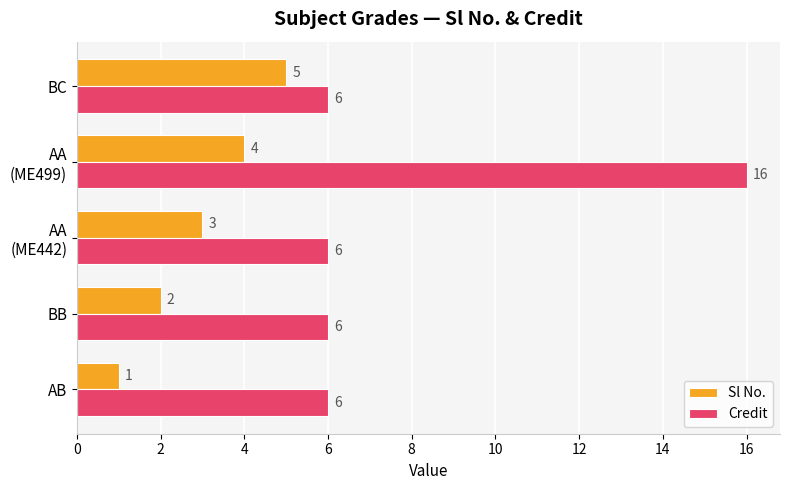

The Sl No. series shows 0 at AB. True or false?

False